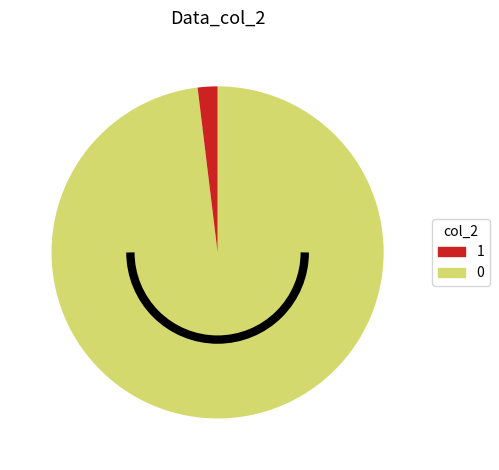

Count the number of slices in the pie.

2